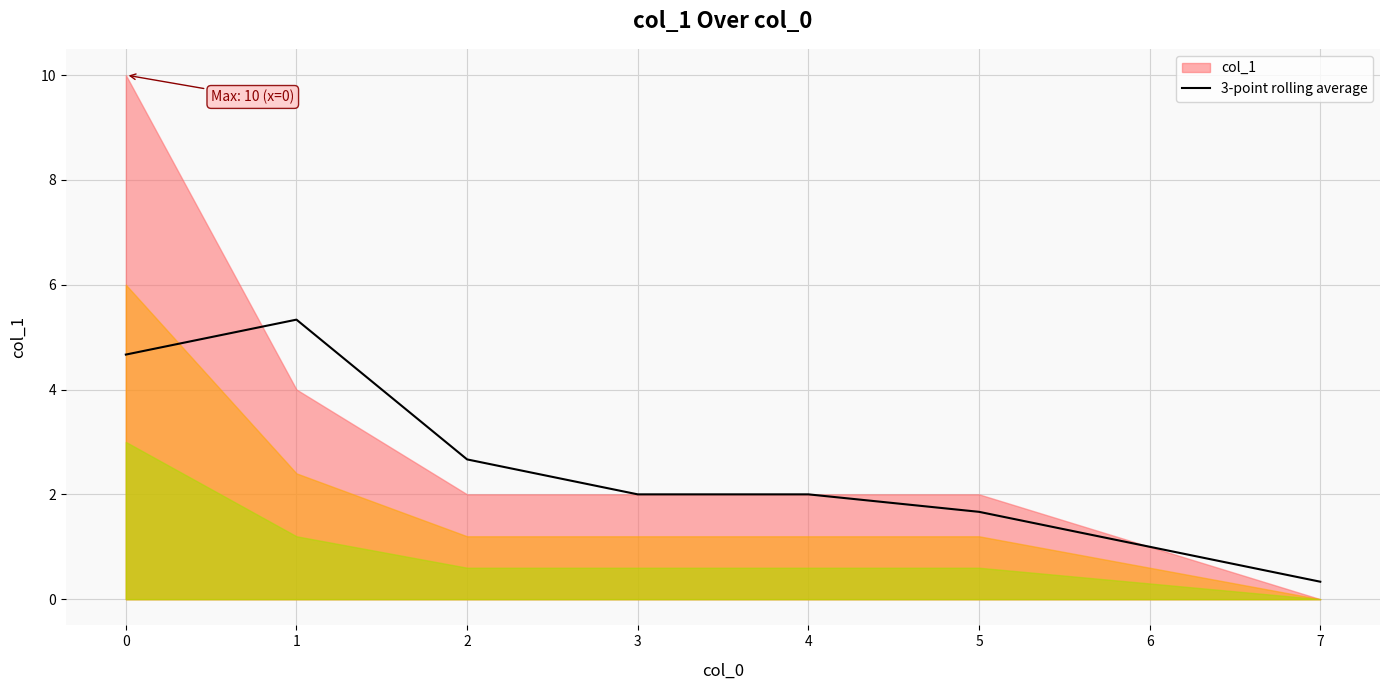

Is it true that 3-point rolling average equals 2.1 at 1?

False